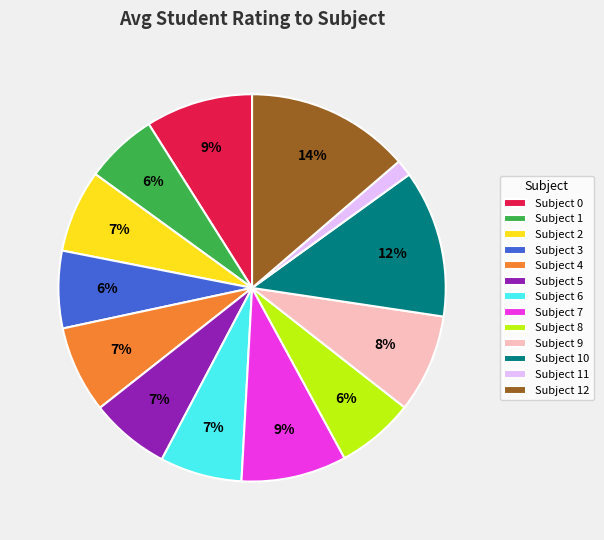

Count the number of slices in the pie.

13